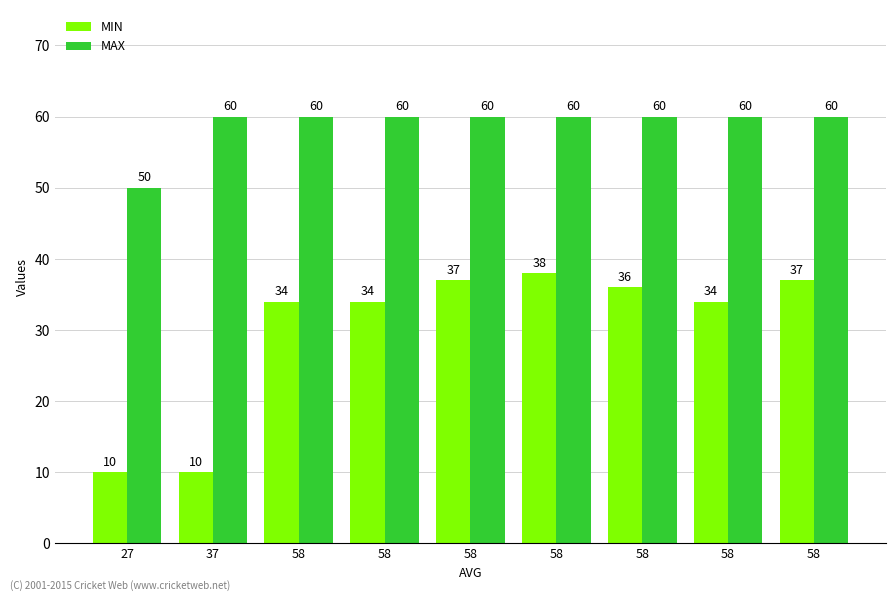

Reading left to right, what are all the values shown in this chart?

MIN: 27=10	37=10	58=34	58=34	58=37	58=38	58=36	58=34	58=37
MAX: 27=50	37=60	58=60	58=60	58=60	58=60	58=60	58=60	58=60